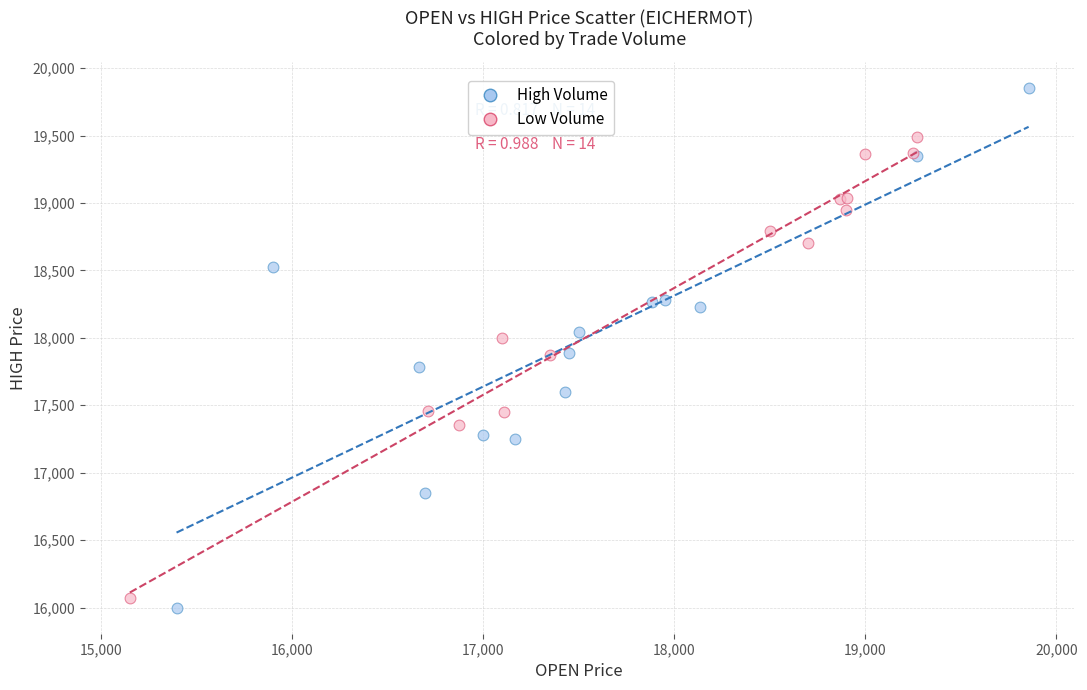

Which series contains the highest Y value?

High Volume